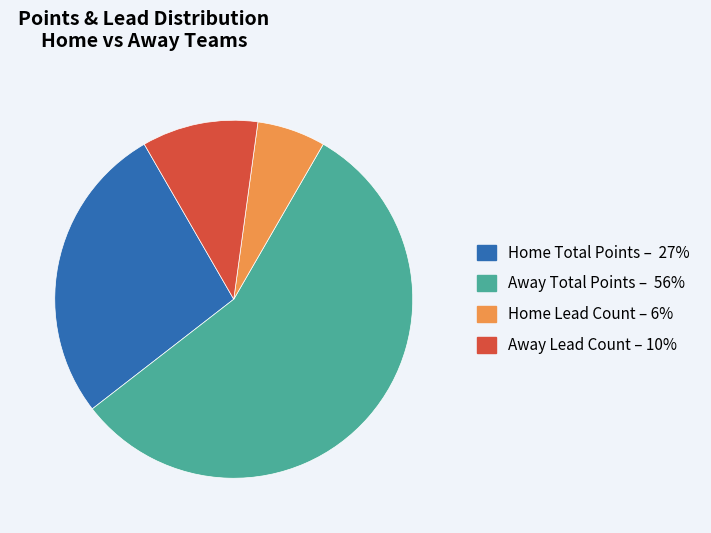

Which slice is the smallest?

Home Lead Count